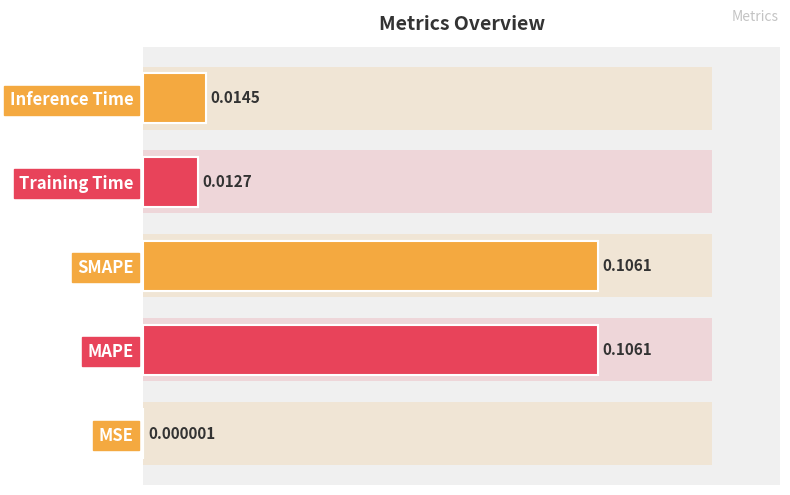

Count the number of data series in this chart.

1